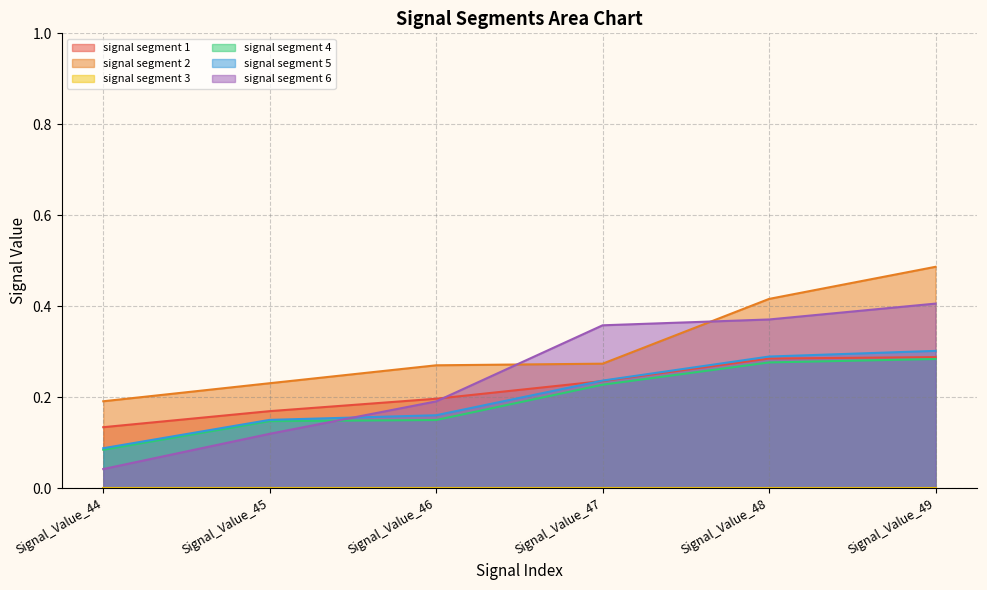

What is the difference between the signal segment 6 values at Signal_Value_48 and Signal_Value_44?

0.3